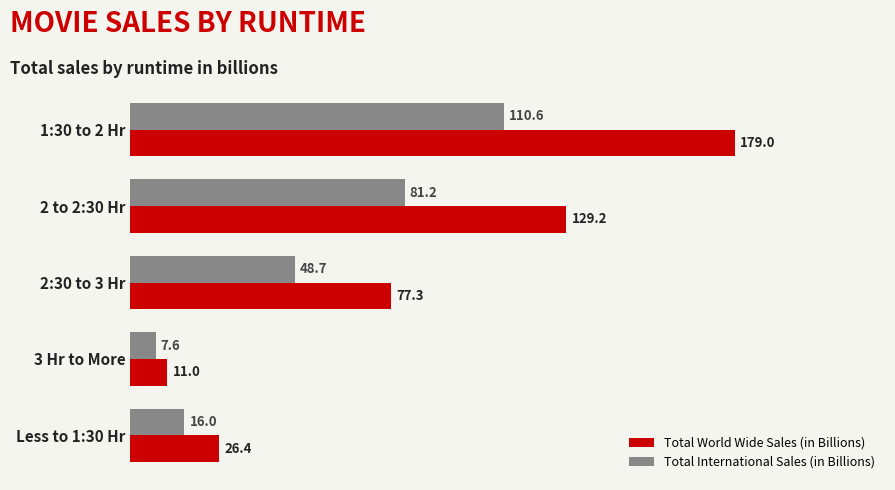

Rank the categories by Total World Wide Sales (in Billions) value from lowest to highest.

3 Hr to More, Less to 1:30 Hr, 2:30 to 3 Hr, 2 to 2:30 Hr, 1:30 to 2 Hr